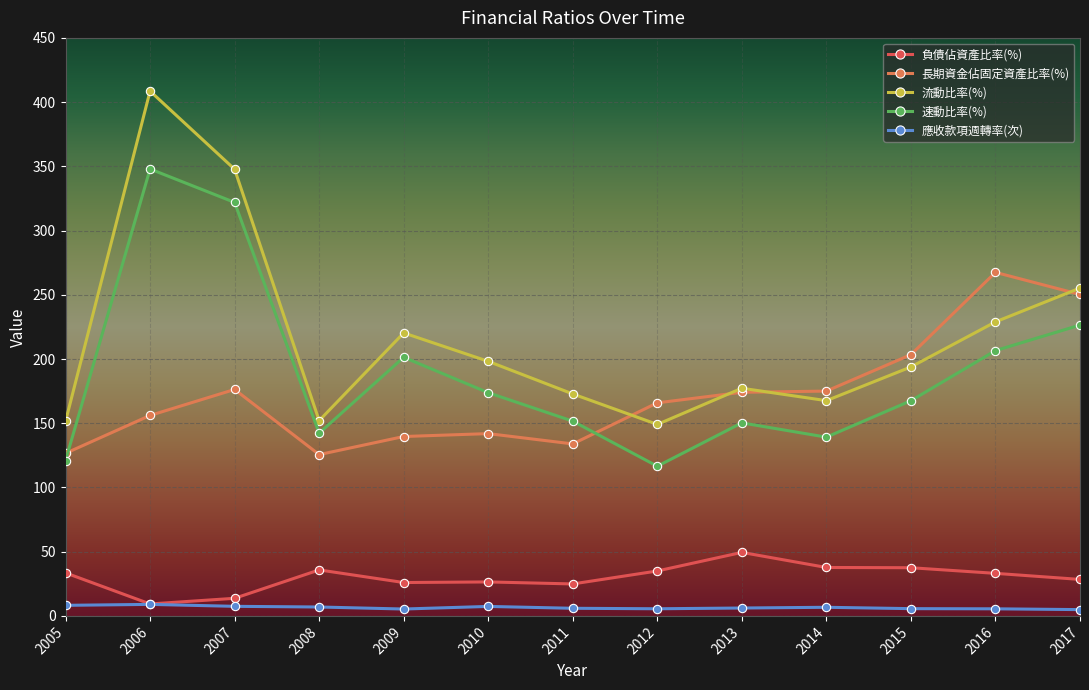

Between 2006 and 2014, which series saw the biggest shift?

流動比率(%)